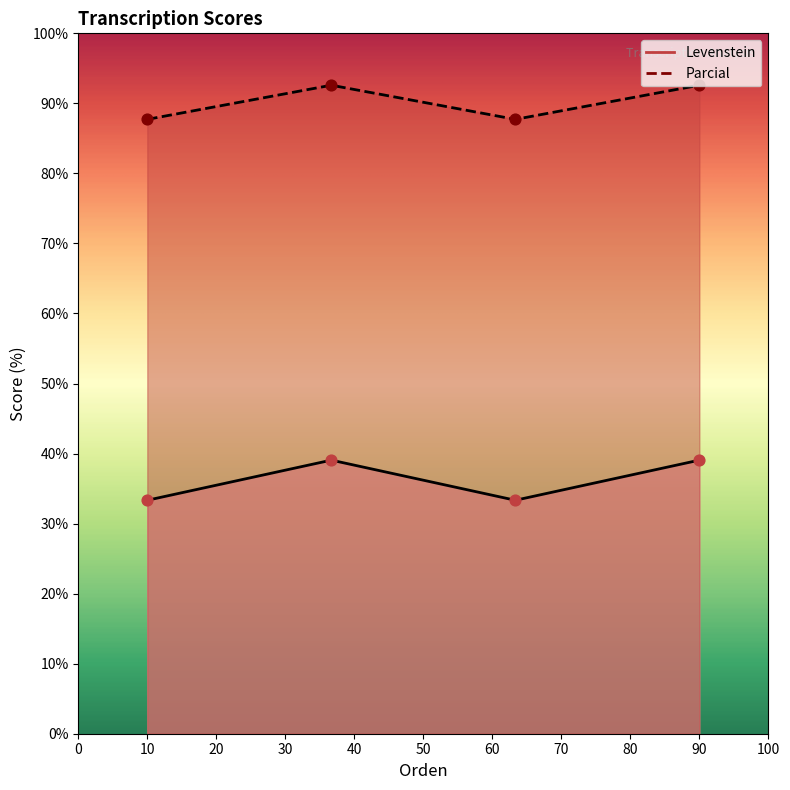

Which series has the largest total across all categories?

Parcial